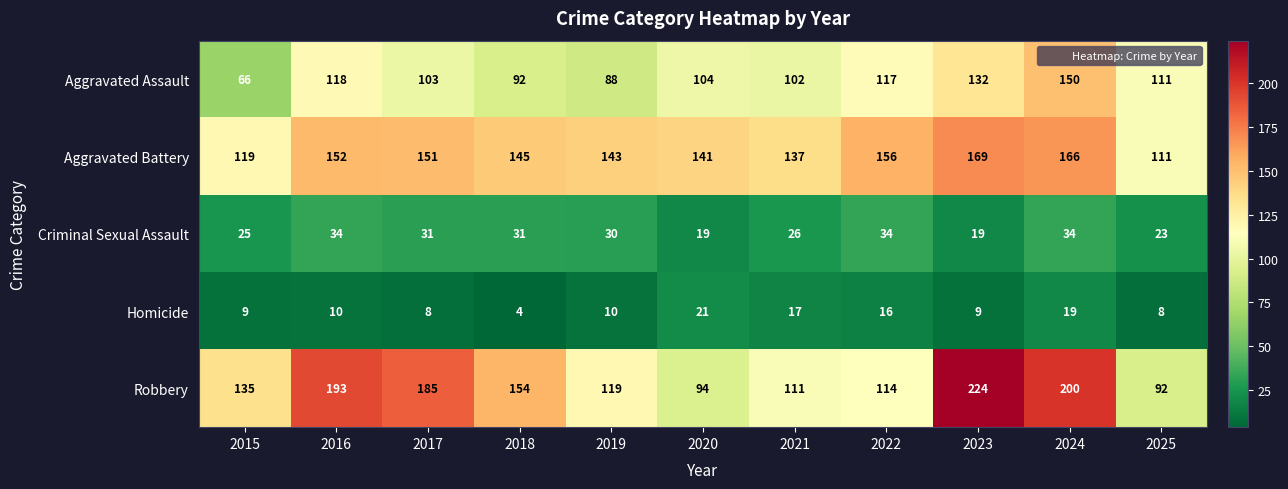

What is the sum of the Robbery values at 2015 and 2017?

320